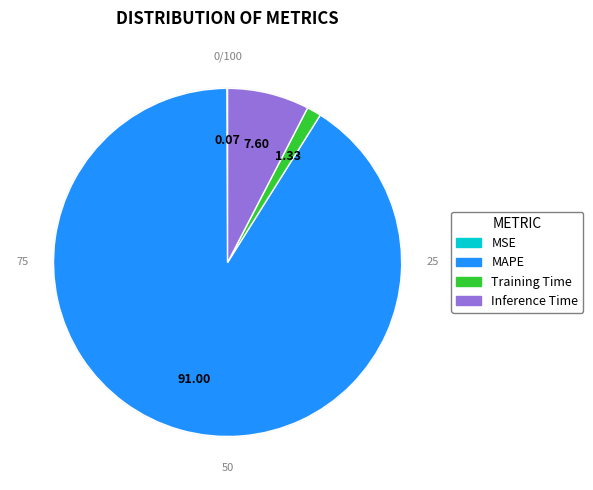

To the nearest percent, what is the combined percentage of Training Time and Inference Time?

9%